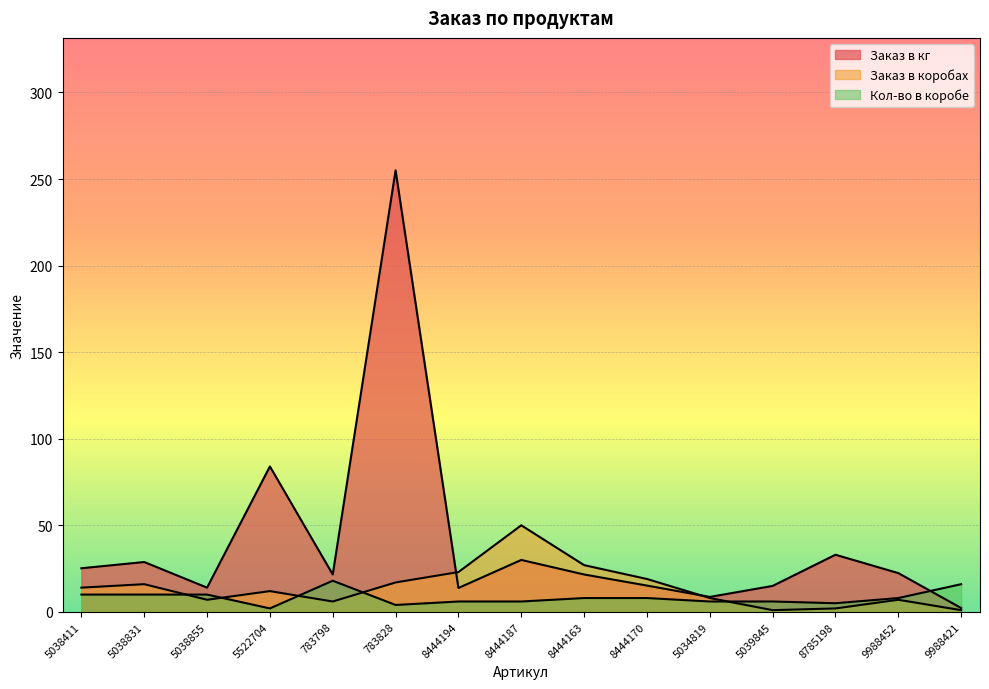

At which category does Заказ в коробах reach its first local valley?

5038855